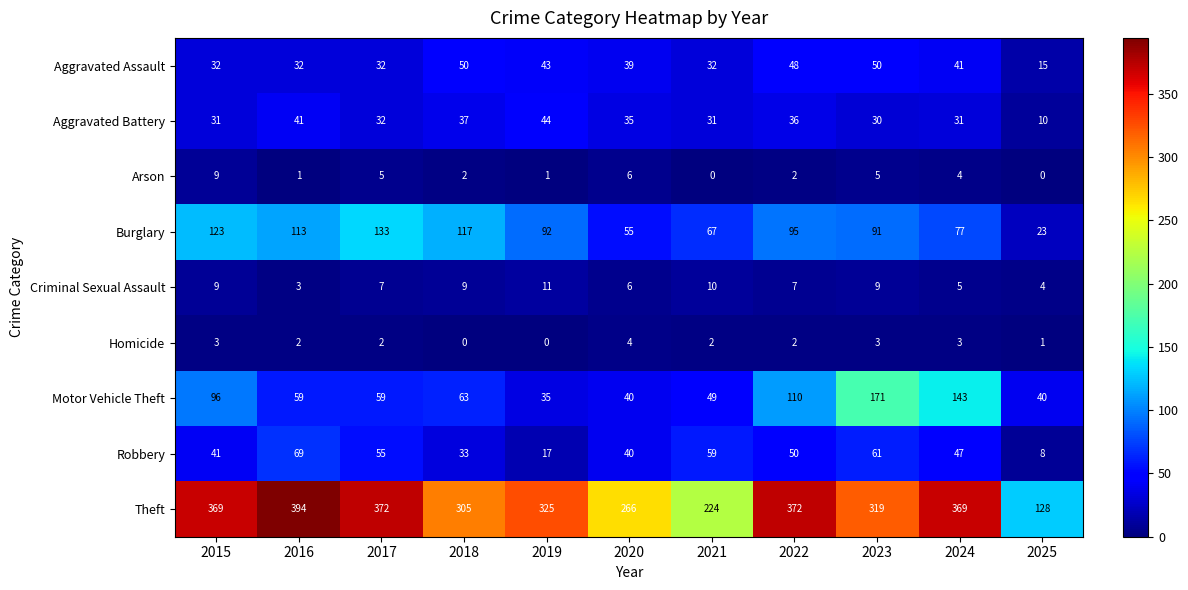

At which category is the sum across all series the highest?

2023